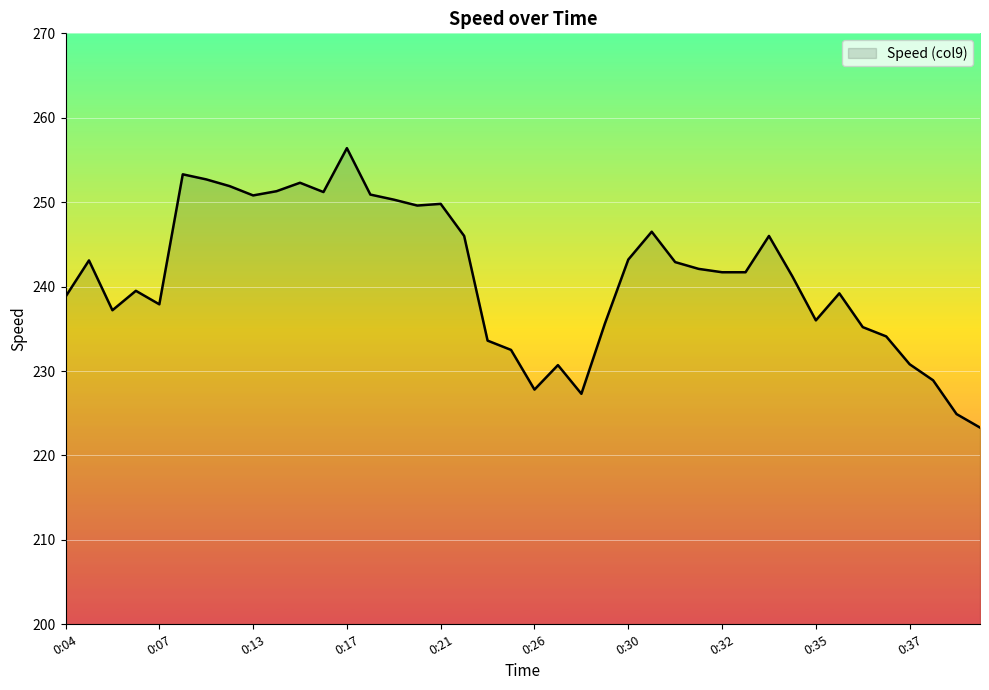

What is the difference between the maximum and minimum values?

33.1